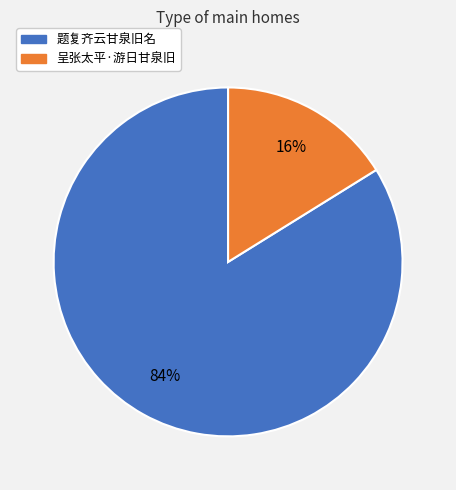

To the nearest percent, what is the difference between the largest and smallest slice percentages?

68%